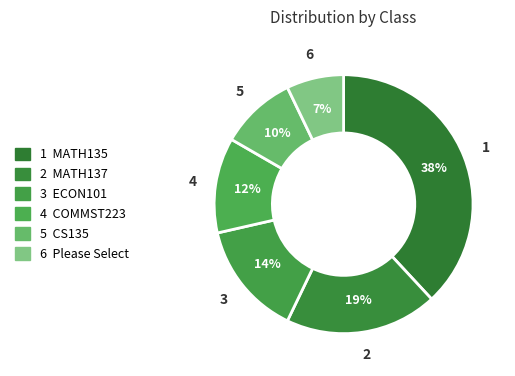

How many segments does this pie chart have?

6